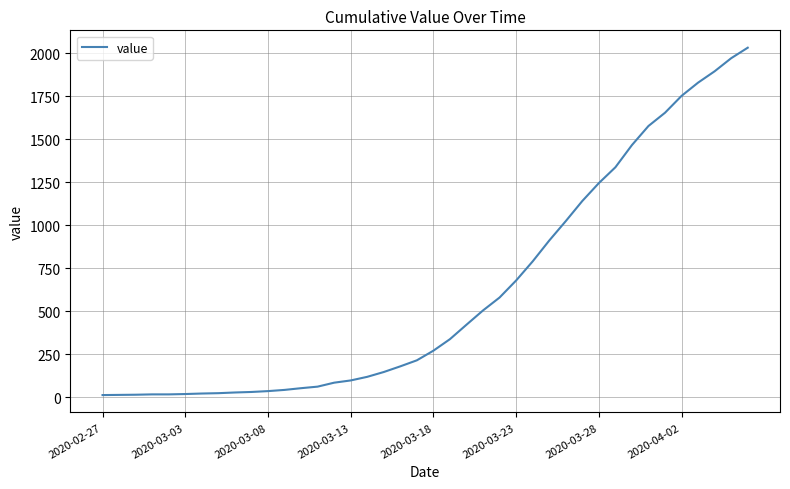

What is the difference between the maximum and minimum values?

2019